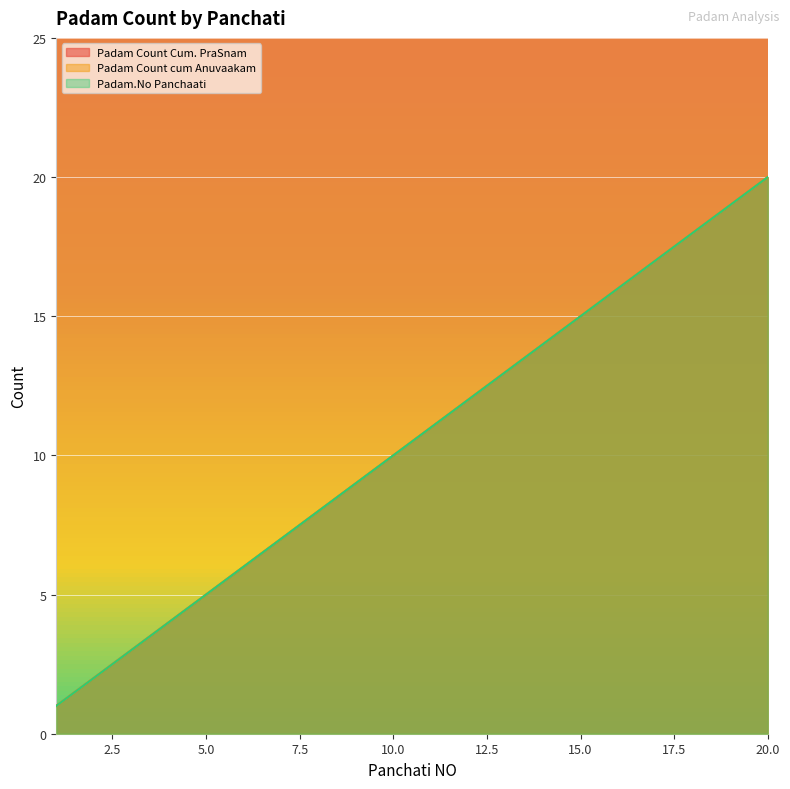

True or false: Padam Count cum Anuvaakam and Padam.No Panchaati intersect in this chart.

False